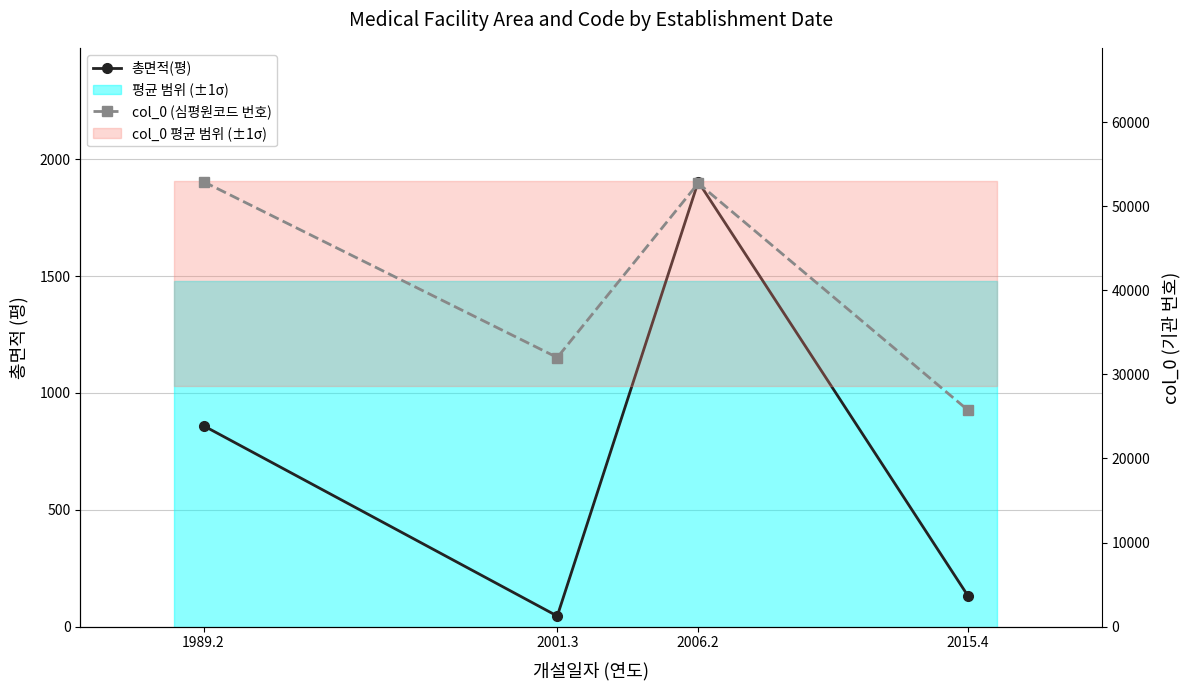

How many values in the col_0 (심평원코드 번호) series exceed 52738?

1